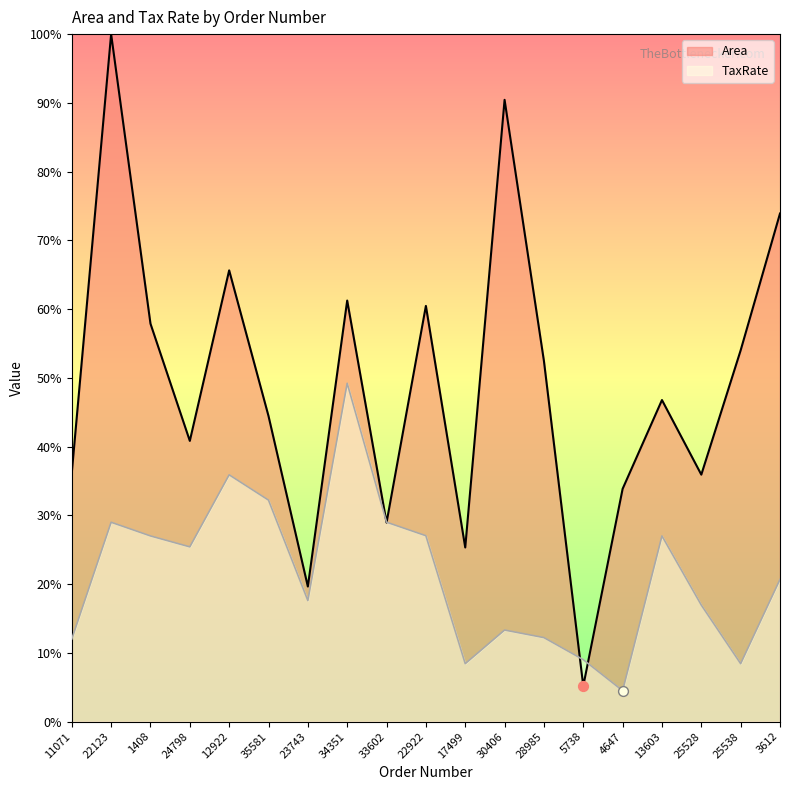

At how many categories does at least one series exceed 87?

2